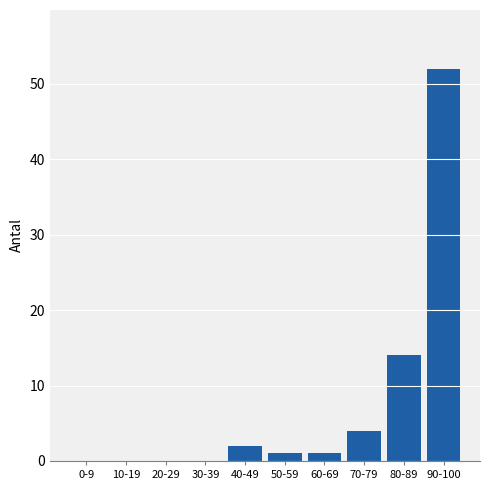

Reading left to right, transcribe all the data shown in this chart.

0-9=0	10-19=0	20-29=0	30-39=0	40-49=2	50-59=1	60-69=1	70-79=4	80-89=14	90-100=52